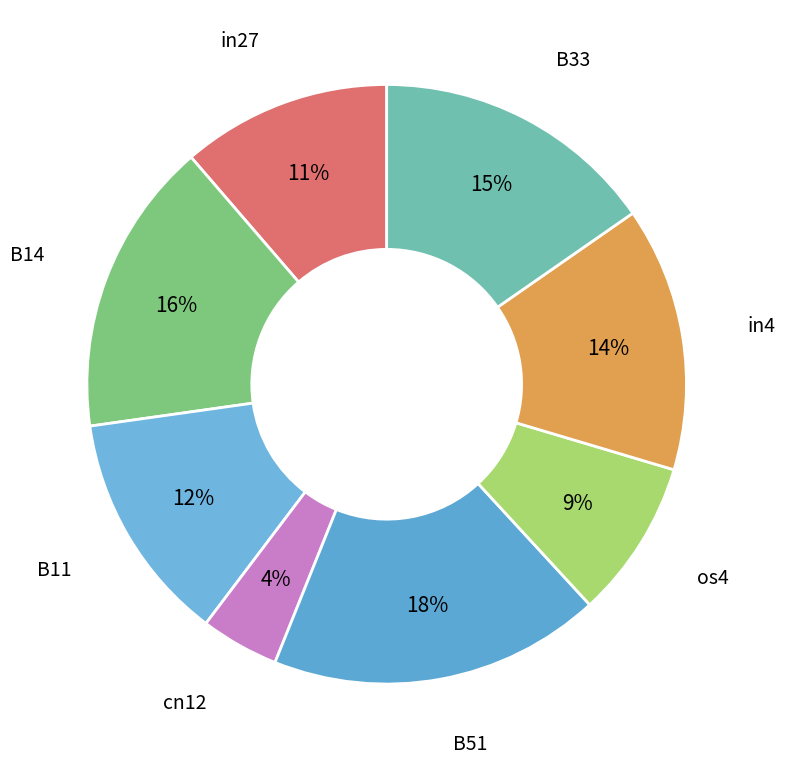

How many segments does this pie chart have?

8